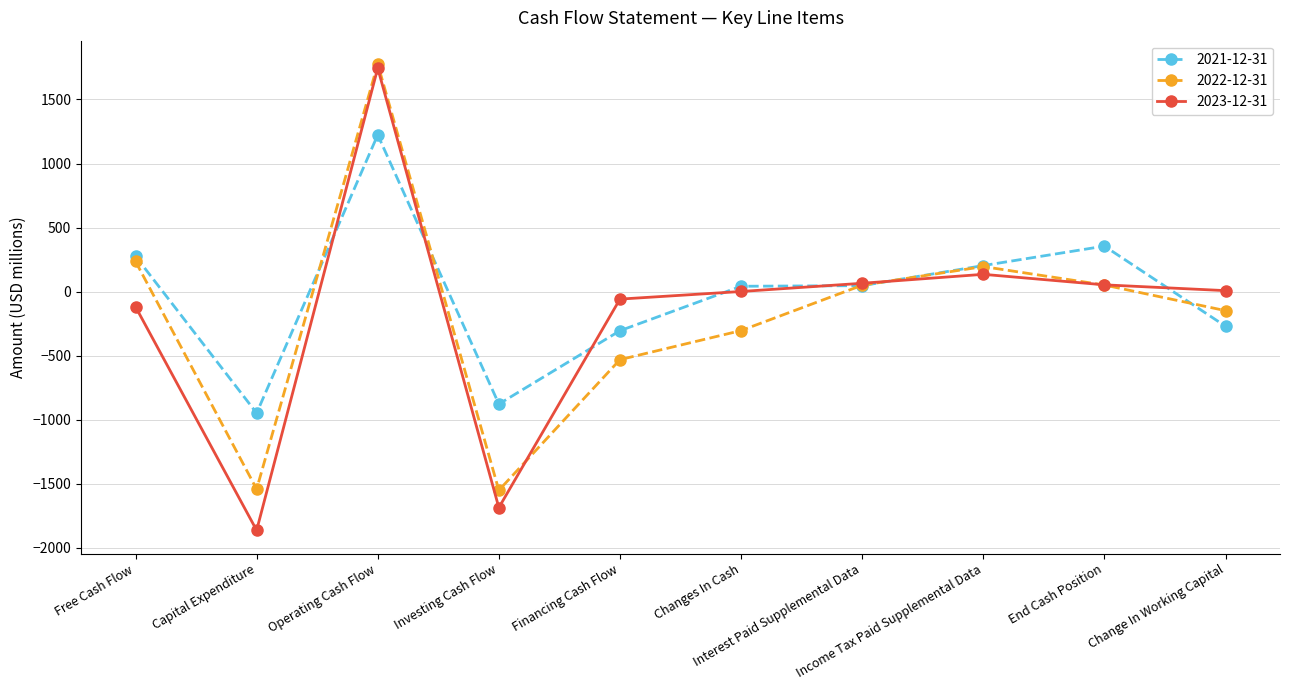

How many series are shown in this chart?

3